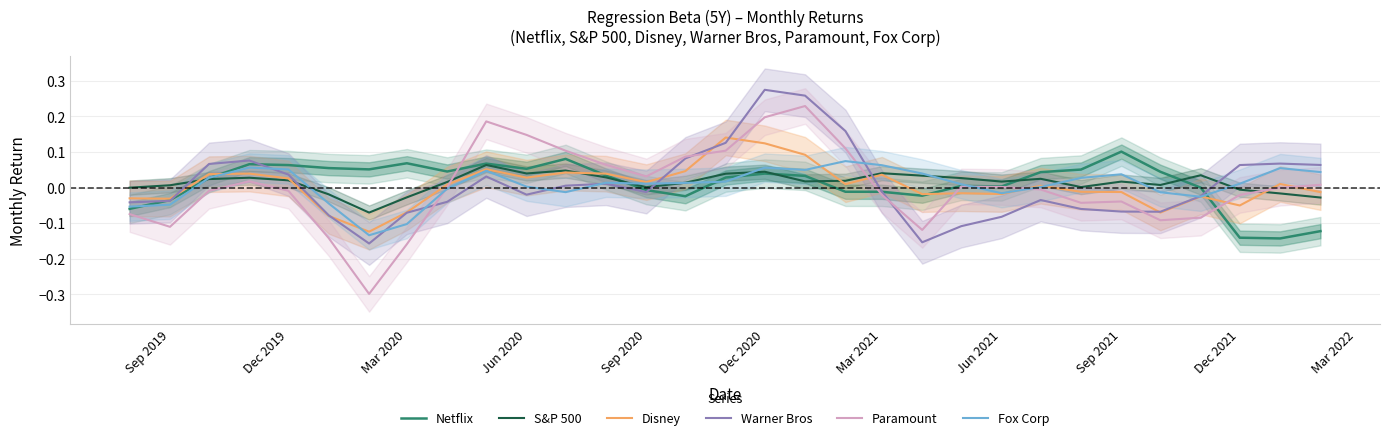

What are all the series names shown in the legend?

Netflix, S&P 500, Disney, Warner Bros, Paramount, Fox Corp